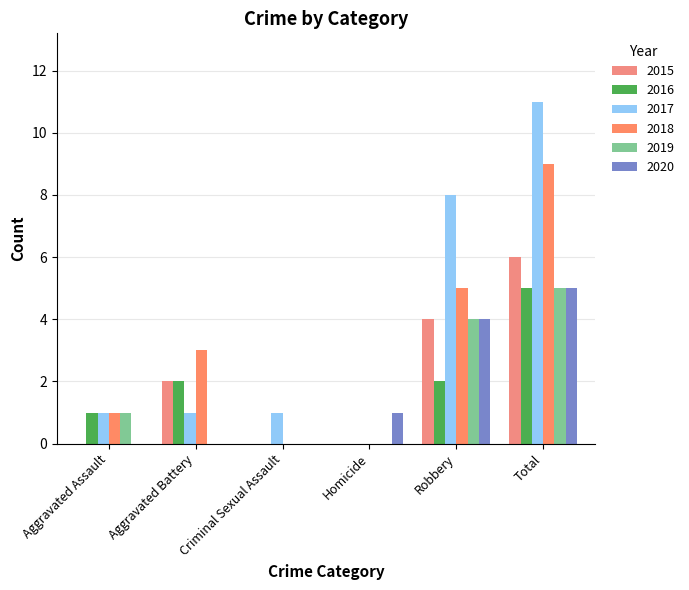

What is the average value of the 2015 series?

2